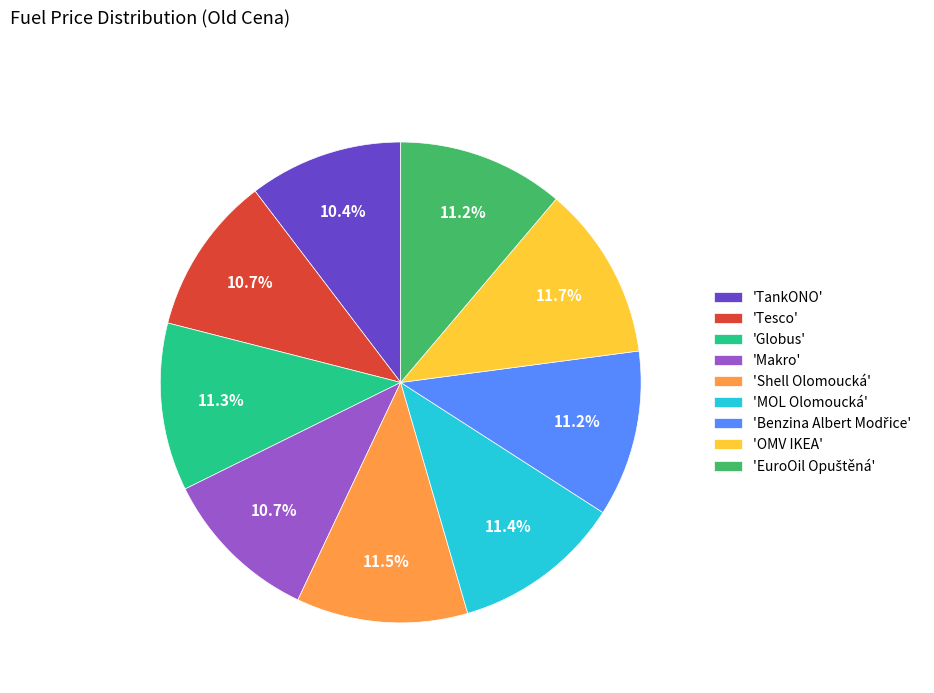

How much of the chart is everything except 'MOL Olomoucká'?

88.6%